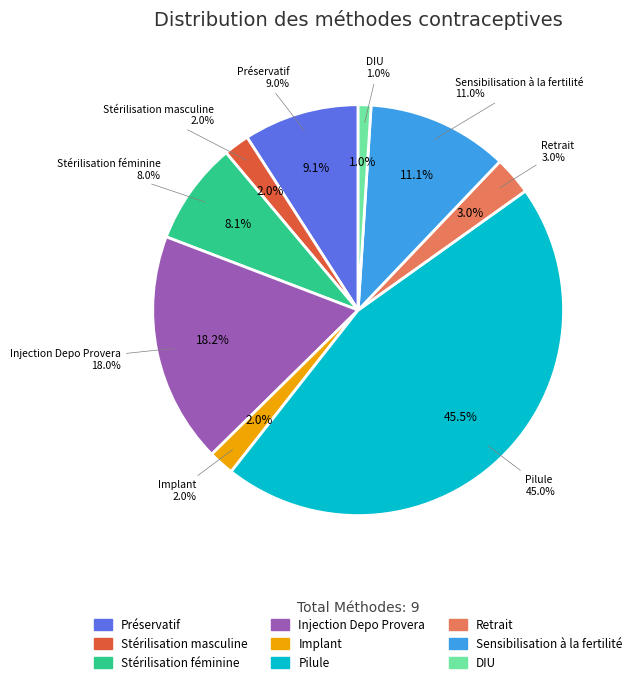

To the nearest percent, what is the difference between the largest and smallest slice percentages?

44%